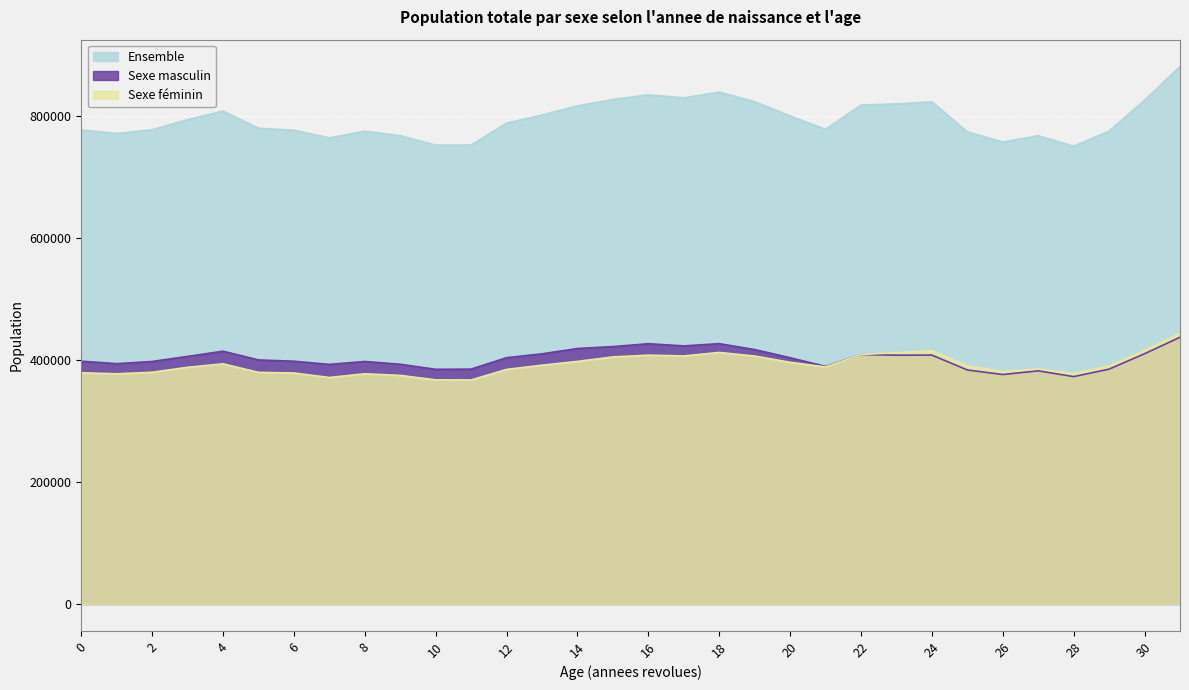

What is the average value of the Sexe feminin series?

392064